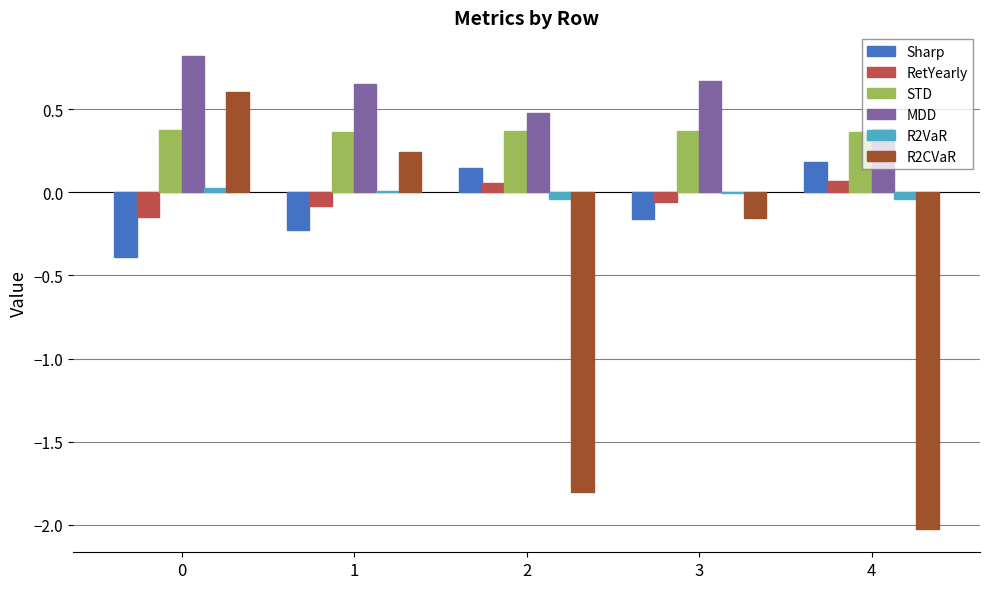

How many values in the RetYearly series exceed 0?

2